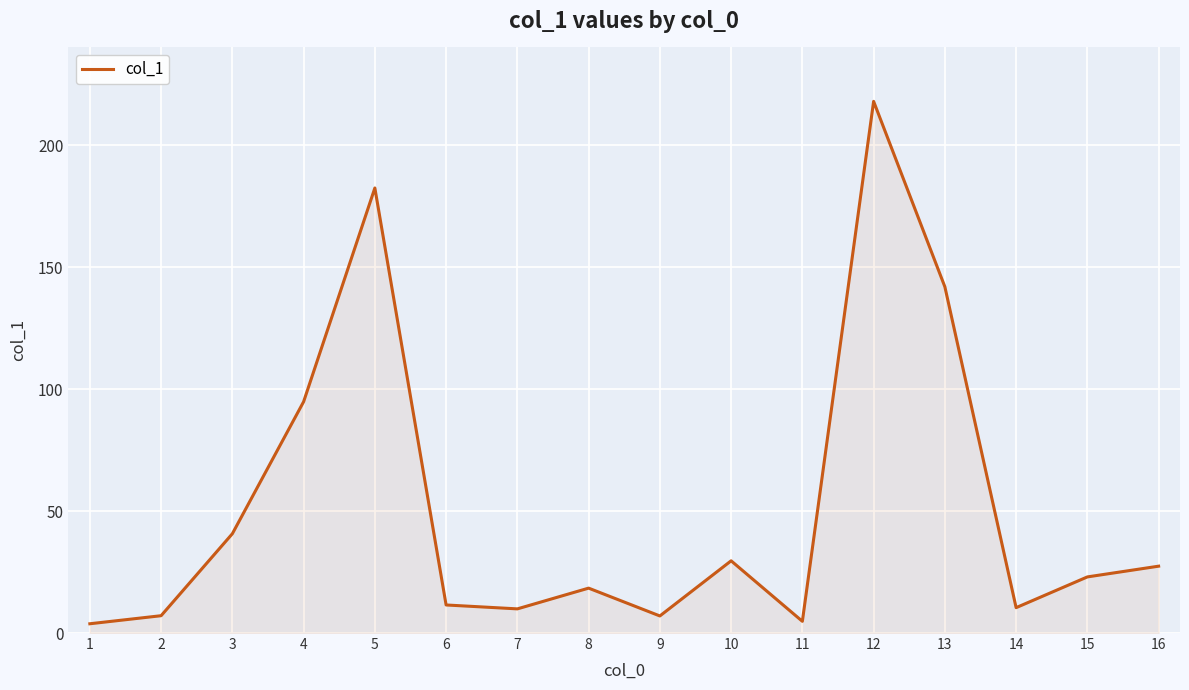

What is the maximum value shown in the chart?

217.9